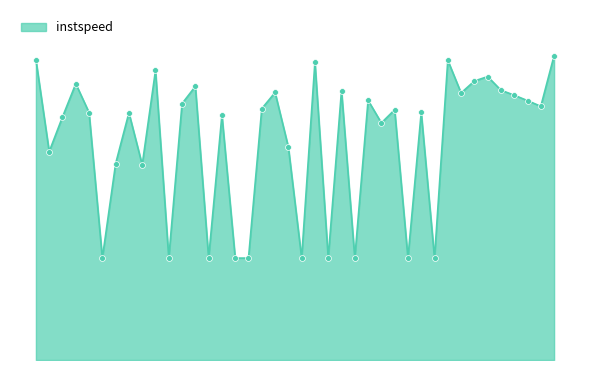

Is this an area chart (filled region under the line)?

Yes